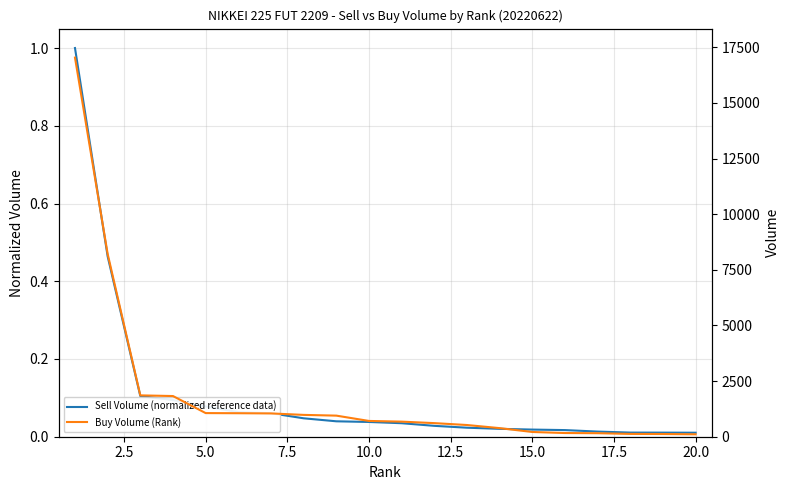

What is the difference between the second highest and minimum values in the Buy Volume (Rank) series?

8105.0